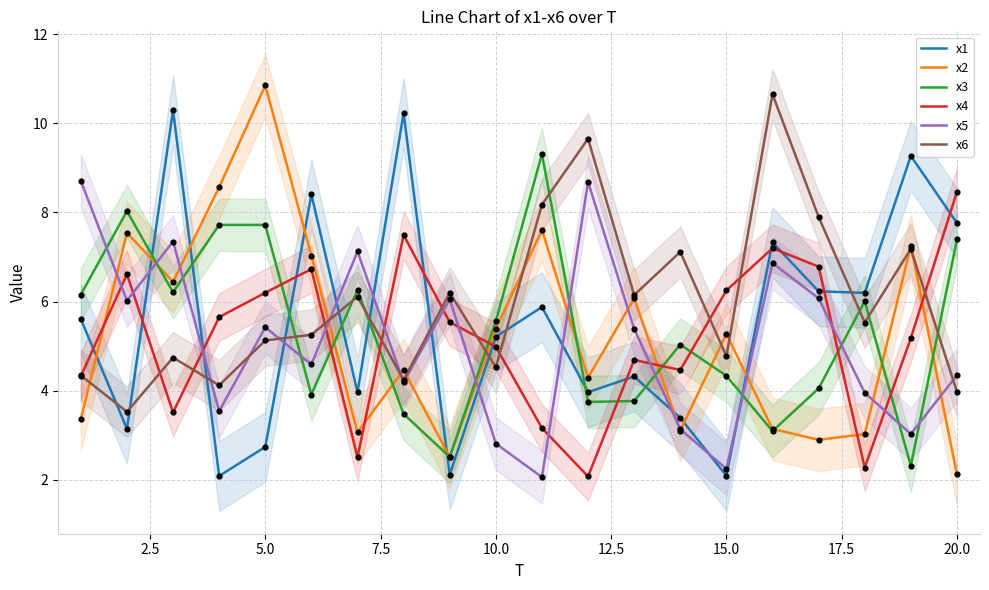

The x3 series shows 7.4 at 20.0. True or false?

True